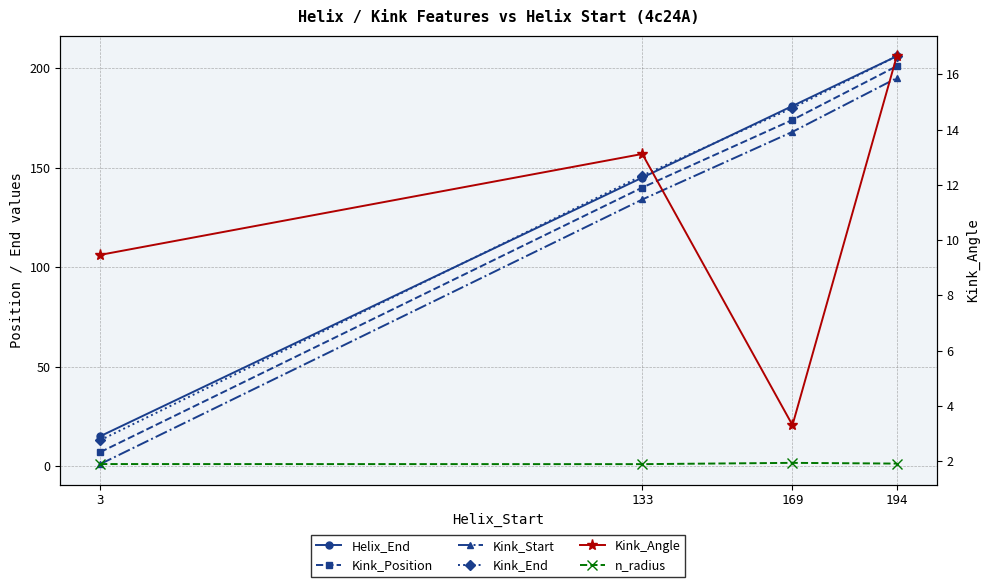

Is the value of Kink_End at 169 greater than the value of Kink_Angle at 3?

Yes